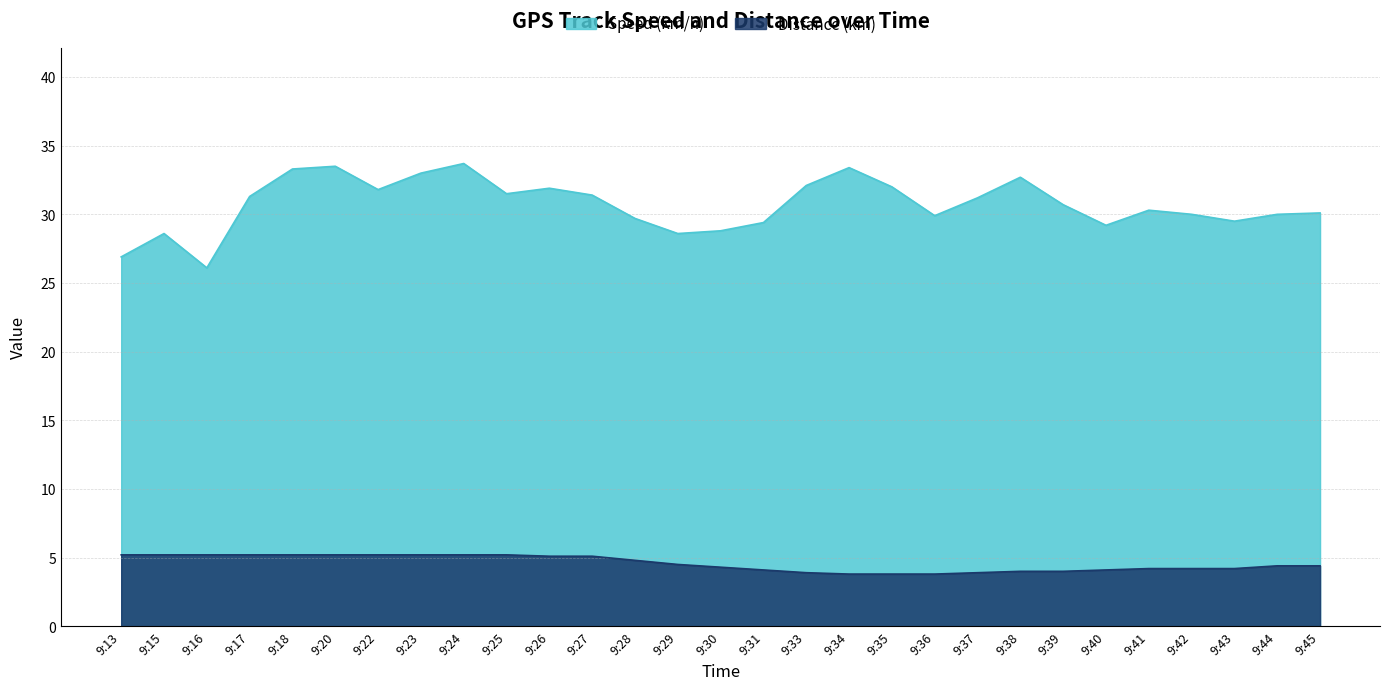

Reading left to right, extract all data points from this chart.

Speed (km/h): 9:13=26.9	9:15=28.6	9:16=26.1	9:17=31.3	9:18=33.3	9:20=33.5	9:22=31.8	9:23=33.0	9:24=33.7	9:25=31.5	9:26=31.9	9:27=31.4	9:28=29.7	9:29=28.6	9:30=28.8	9:31=29.4	9:33=32.1	9:34=33.4	9:35=32.0	9:36=29.9	9:37=31.2	9:38=32.7	9:39=30.7	9:40=29.2	9:41=30.3	9:42=30.0	9:43=29.5	9:44=30.0	9:45=30.1
Distance (km): 9:13=5.2	9:15=5.2	9:16=5.2	9:17=5.2	9:18=5.2	9:20=5.2	9:22=5.2	9:23=5.2	9:24=5.2	9:25=5.2	9:26=5.1	9:27=5.1	9:28=4.8	9:29=4.5	9:30=4.3	9:31=4.1	9:33=3.9	9:34=3.8	9:35=3.8	9:36=3.8	9:37=3.9	9:38=4.0	9:39=4.0	9:40=4.1	9:41=4.2	9:42=4.2	9:43=4.2	9:44=4.4	9:45=4.4